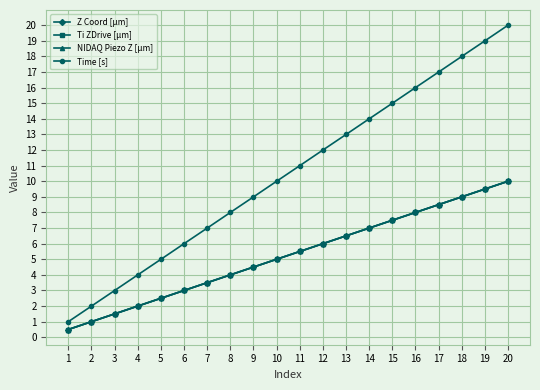

Does the chart have visible grid lines?

Yes